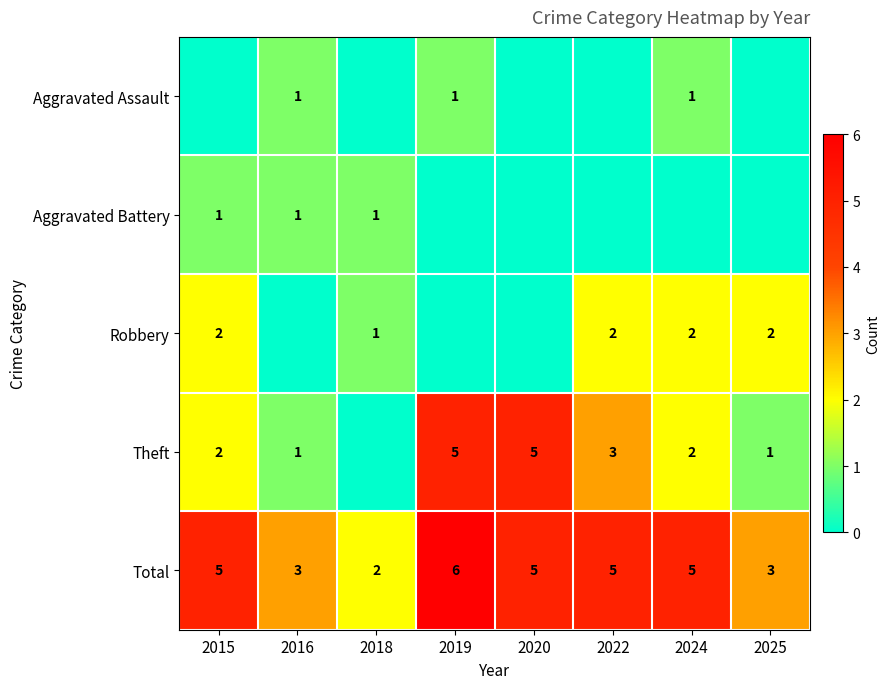

What is the sum of the Total values at 2025 and 2020?

8